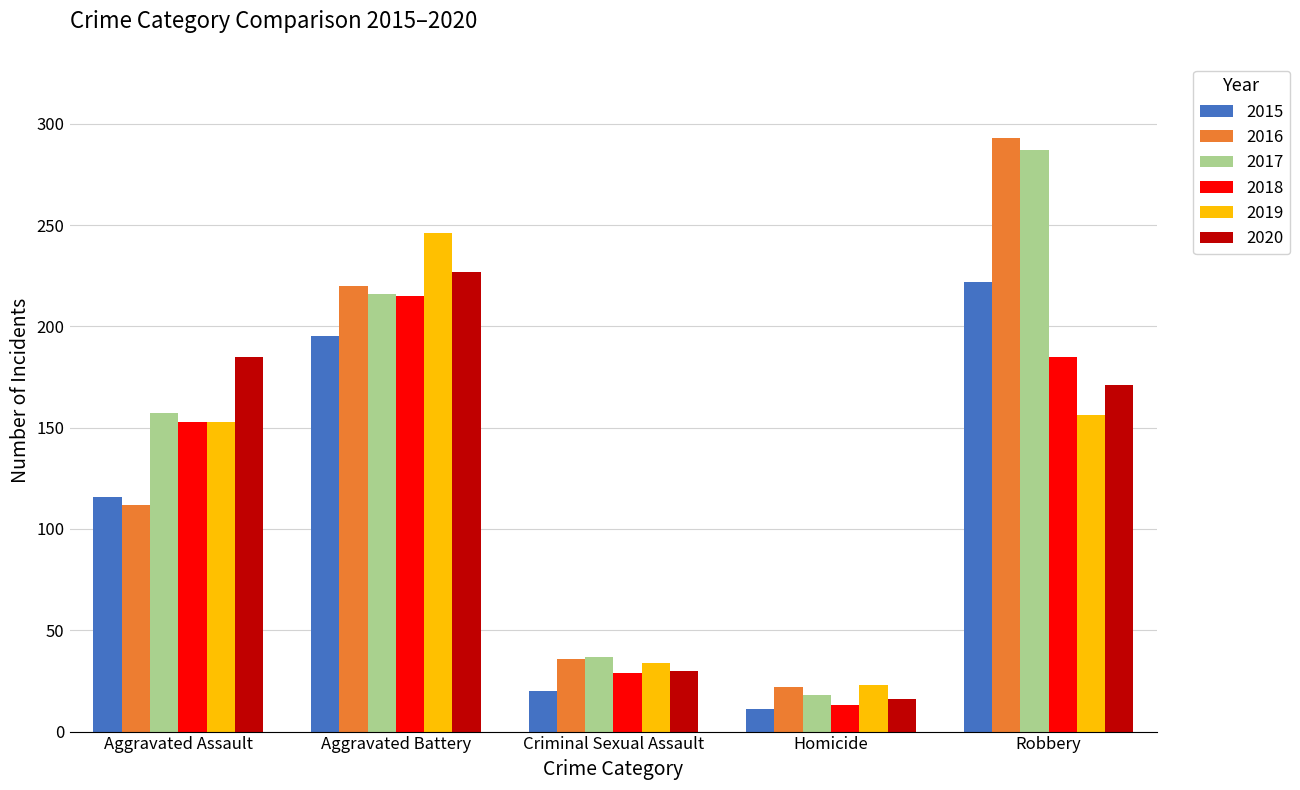

Reading left to right, what are all the values shown in this chart?

2015: 116	195	20	11	222
2016: 112	220	36	22	293
2017: 157	216	37	18	287
2018: 153	215	29	13	185
2019: 153	246	34	23	156
2020: 185	227	30	16	171